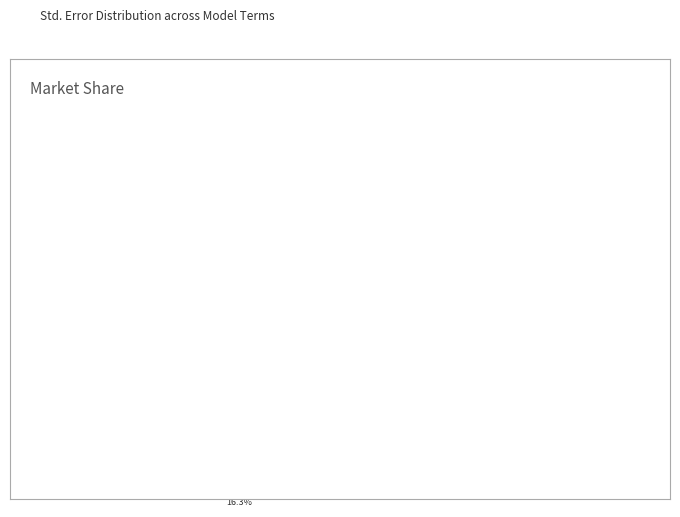

Is the sum of human_impact and log10(area) greater than half?

No